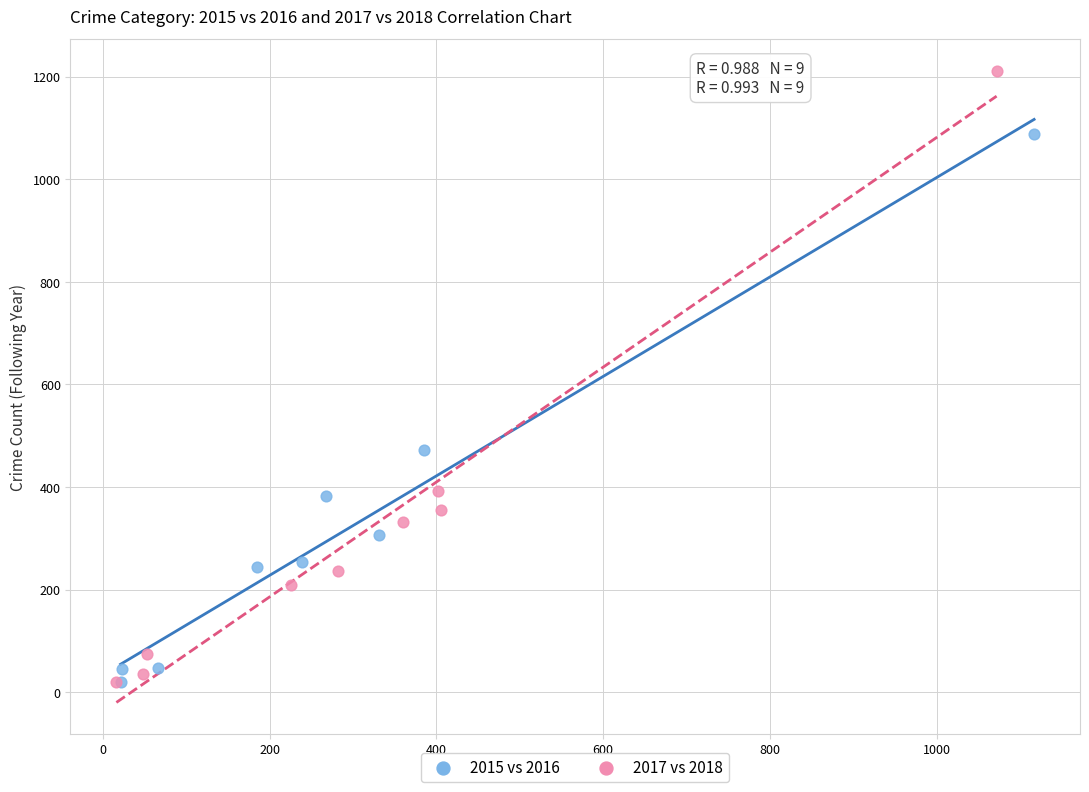

Which series has the largest Y range (max minus min)?

2017 vs 2018